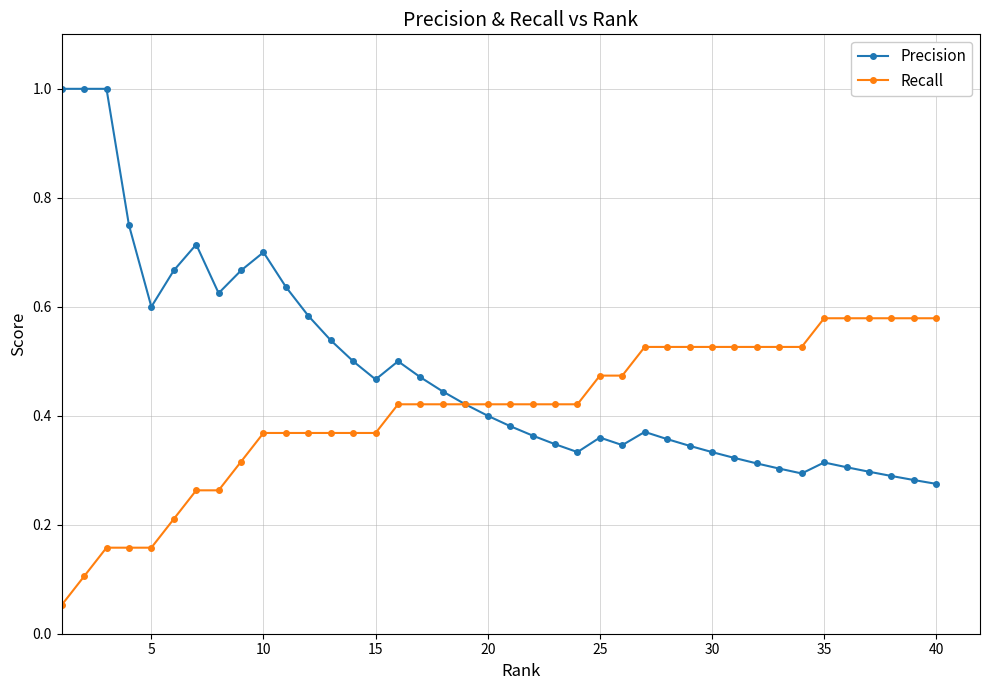

True or false: Precision has more than 2 points higher than both neighbors.

True